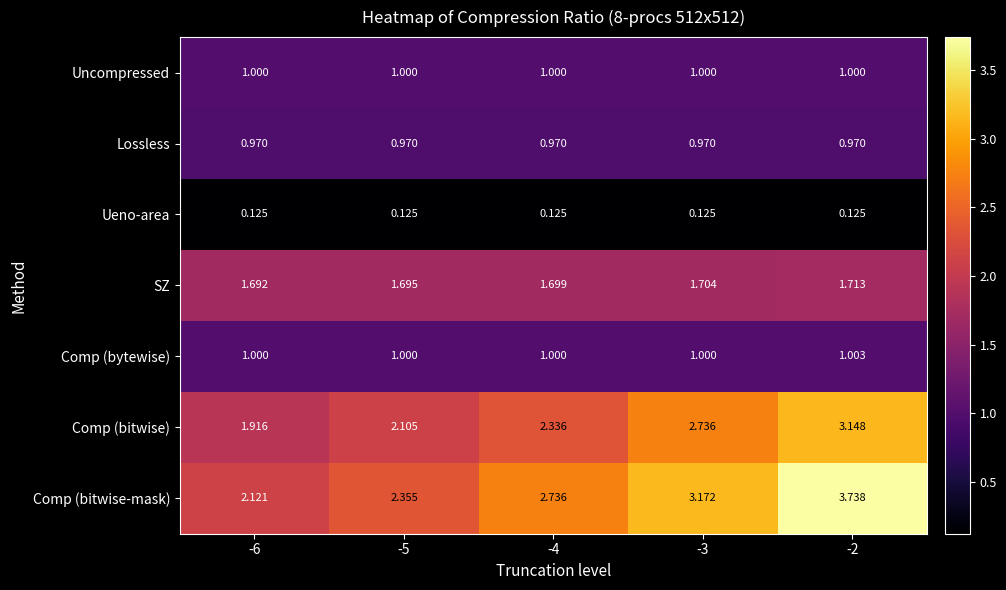

Which label corresponds to the largest value in the chart?

-2